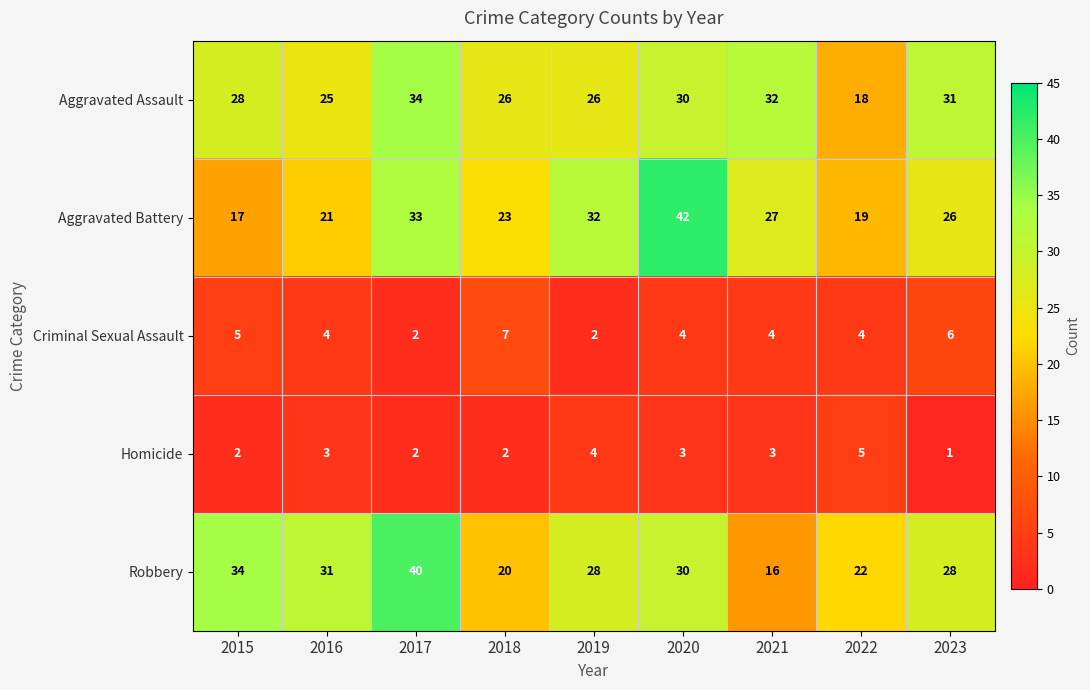

Which category has the lowest value in the Aggravated Battery series?

2015